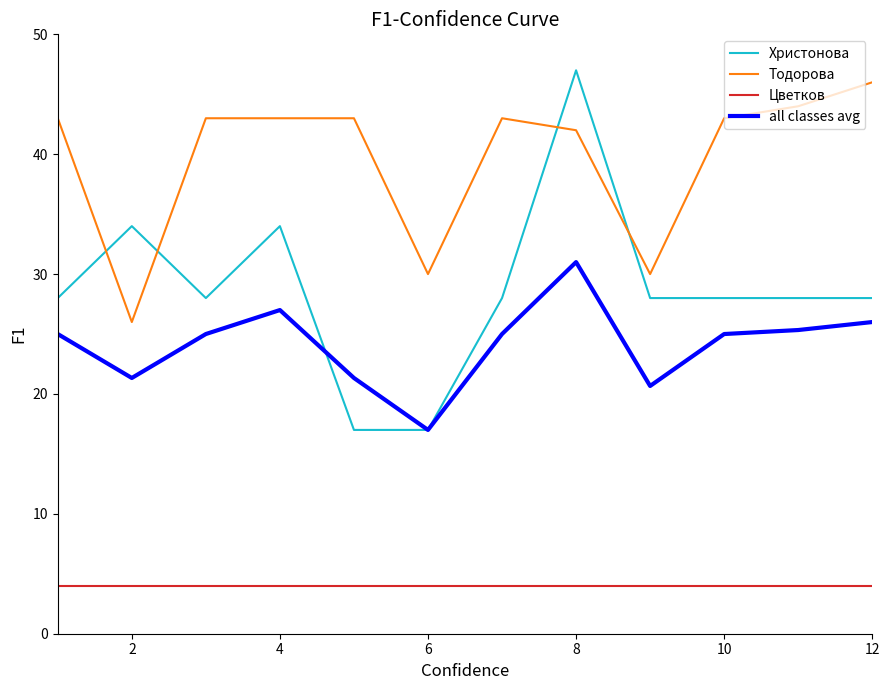

Reading right to left, what are all the values shown in this chart?

Христонова: 28.0	28.0	28.0	28.0	47.0	28.0	17.0	17.0	34.0	28.0	34.0	28.0
Тодорова: 46.0	44.0	43.0	30.0	42.0	43.0	30.0	43.0	43.0	43.0	26.0	43.0
Цветков: 4.0	4.0	4.0	4.0	4.0	4.0	4.0	4.0	4.0	4.0	4.0	4.0
all classes avg: 26.0	25.3	25.0	20.7	31.0	25.0	17.0	21.3	27.0	25.0	21.3	25.0